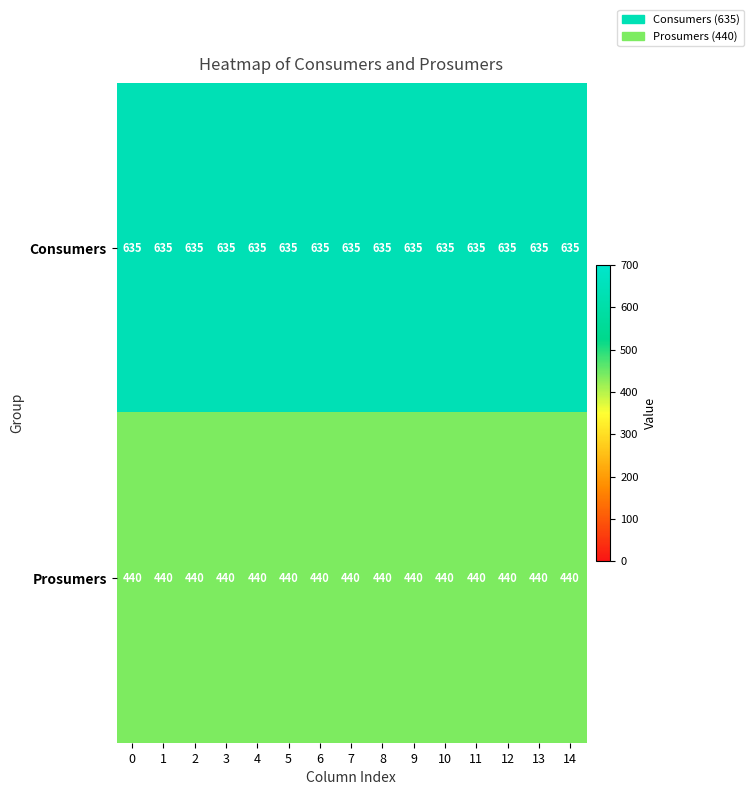

What is the difference between the highest and lowest values at 4?

195